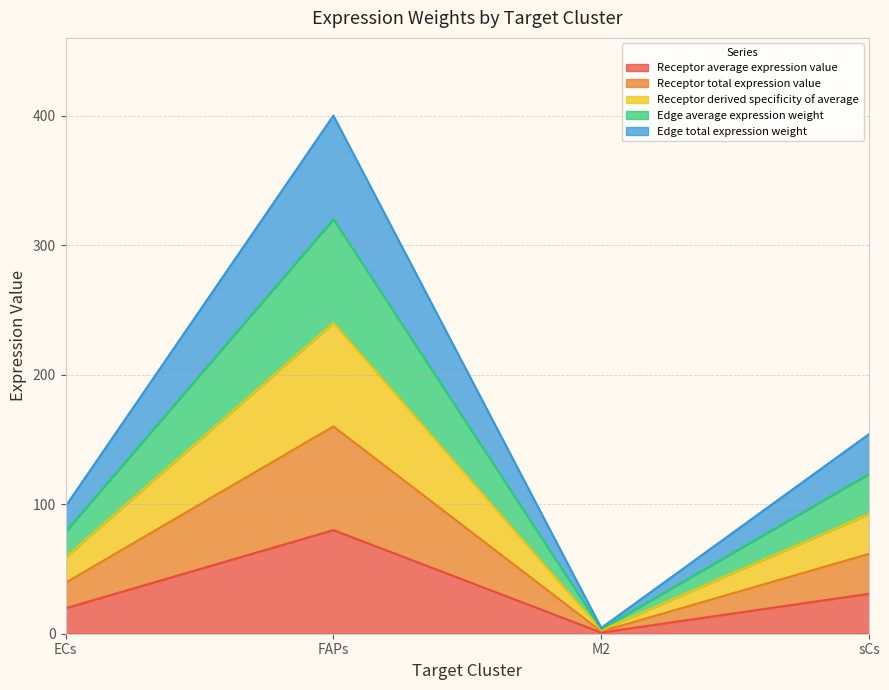

What is the value of the Receptor derived specificity of average point at the 1st from the left?

59.0